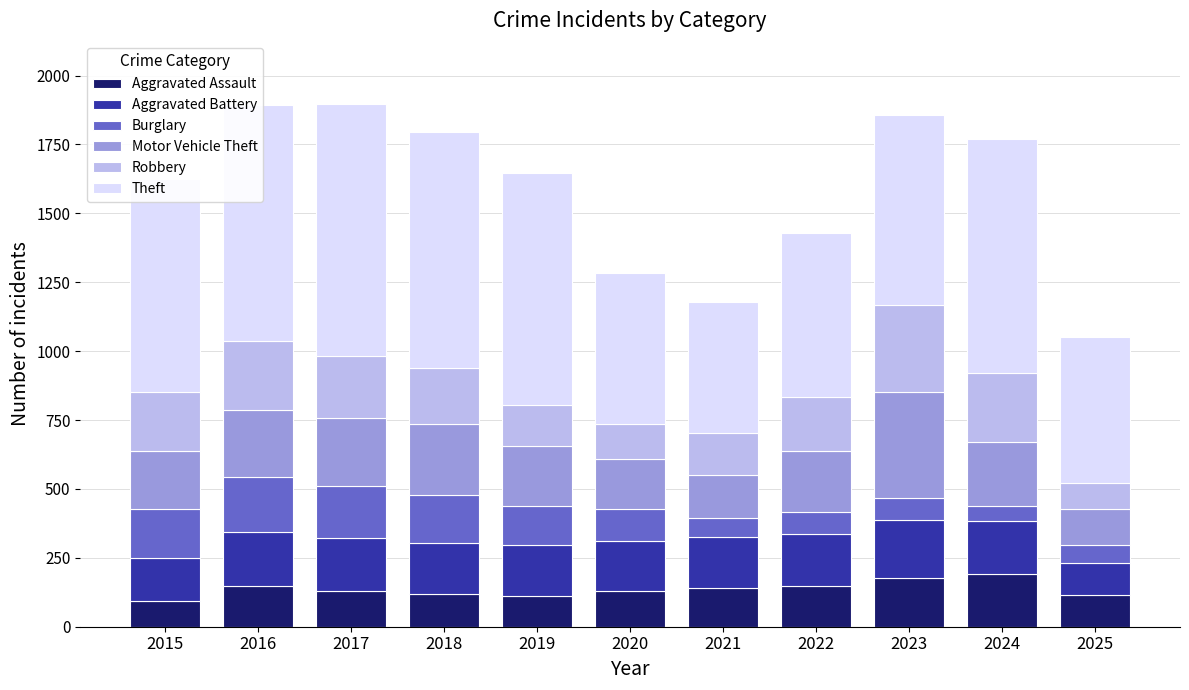

What is the total value across all series at 2023?

1857